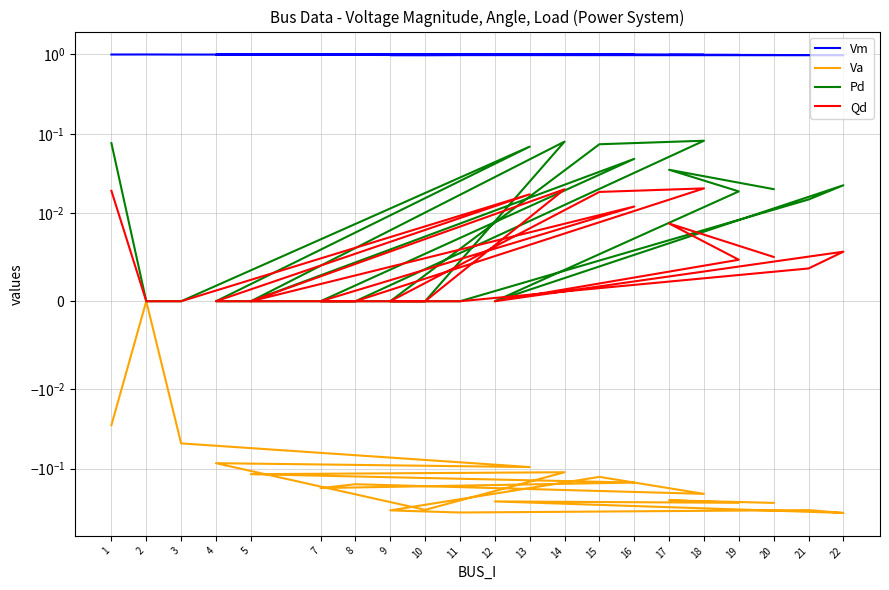

How many values in the Qd series exceed 0?

11